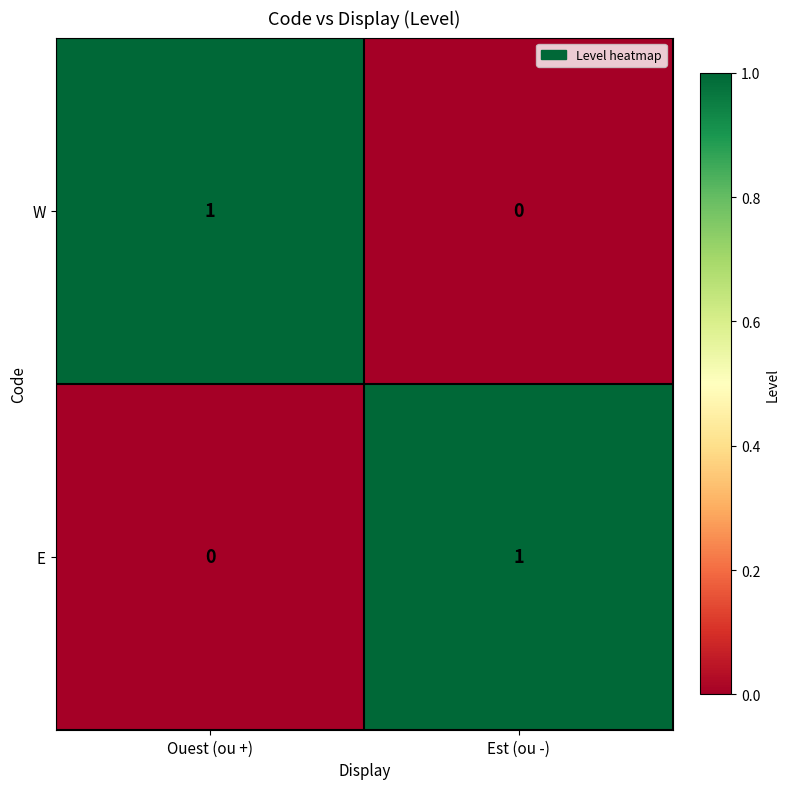

Where is W nearest to the value 0?

Est (ou -)